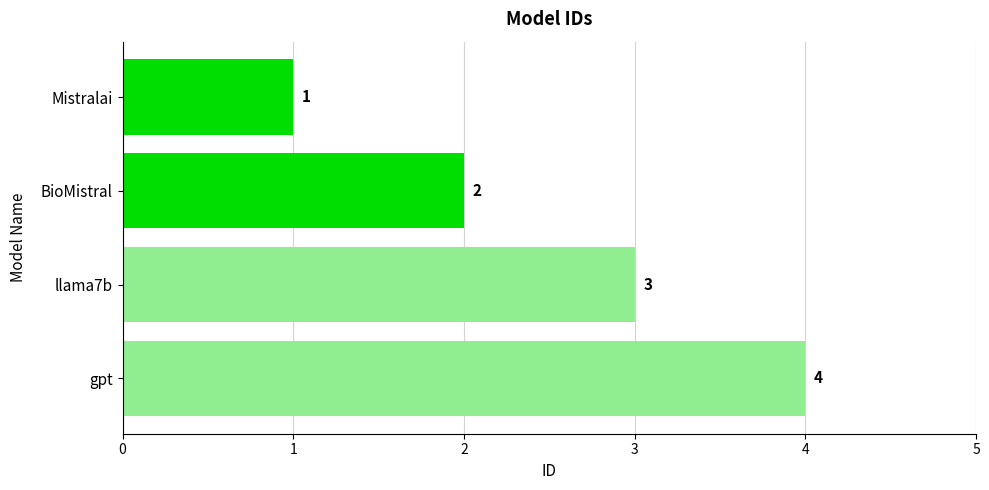

What is the value of the 1st bar from the top?

1